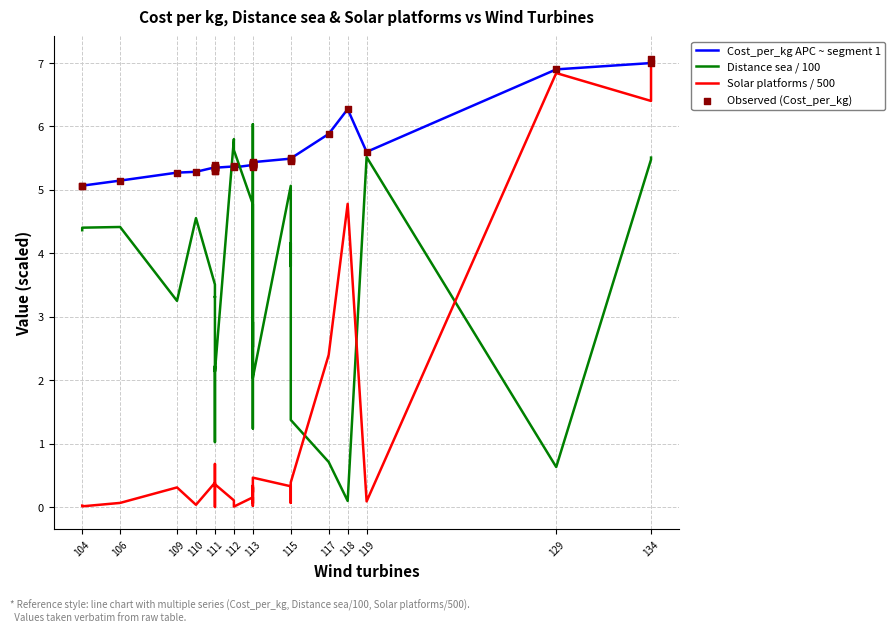

What is the total value across all series at 115?

16.4